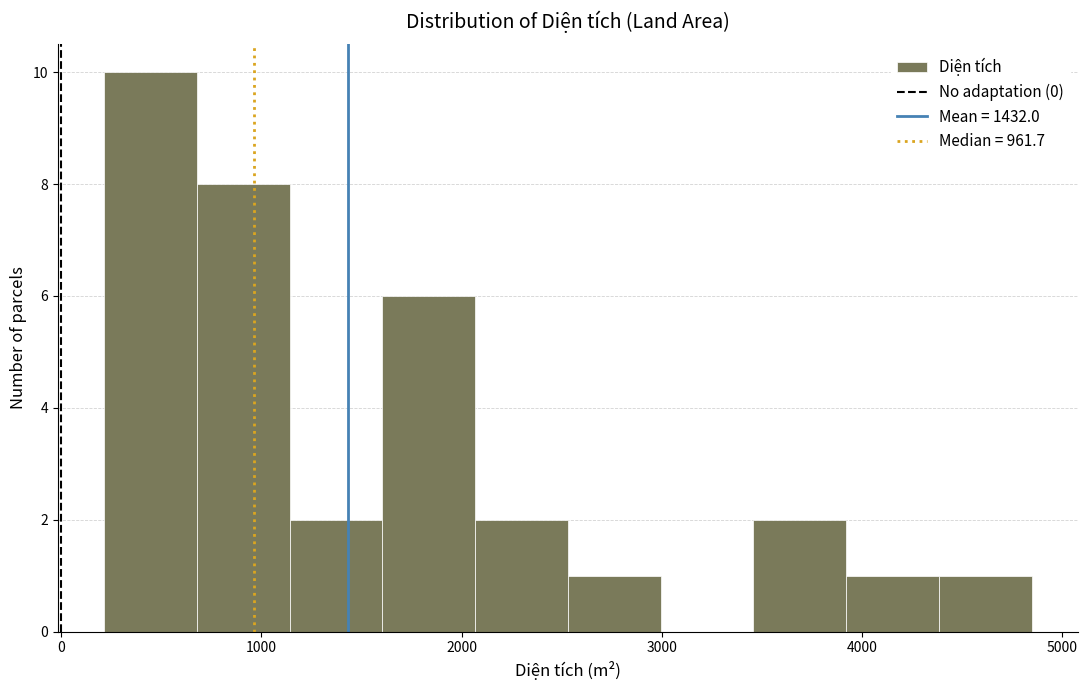

Which range on the x-axis has the tallest bar?

200 to 700